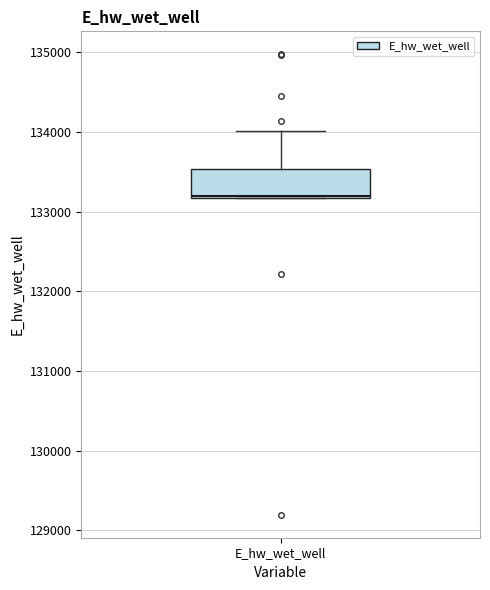

Transcribe this box plot: give where the median line is, the range the box spans, and where the two whiskers end, as read against the y-axis. The values are not printed on the chart, so give them approximately, as read against the axis.

median 133200, box 133200 to 133500, whiskers 133200 to 134000